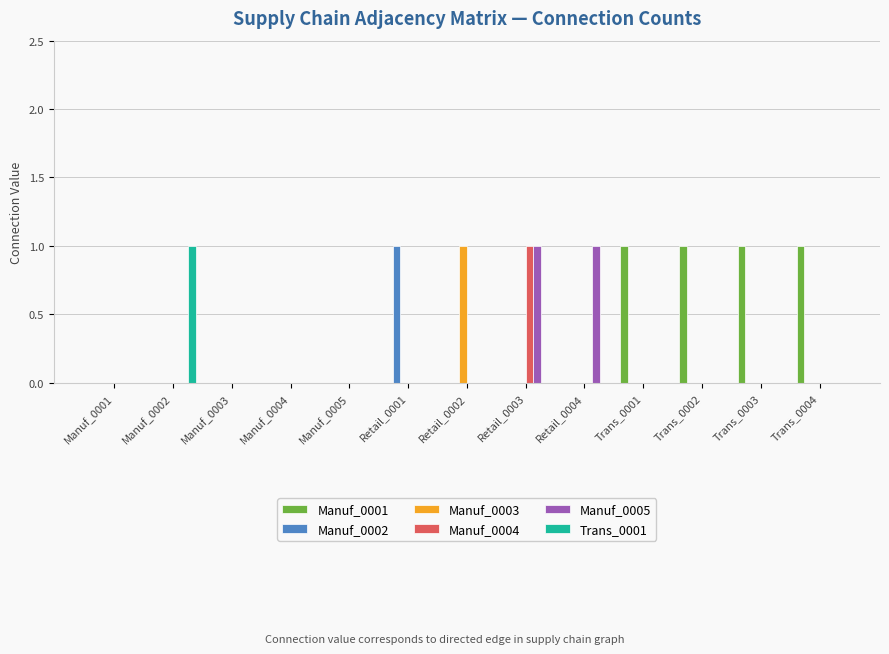

Count the Manuf_0004 values in the range 0 to 1.

13